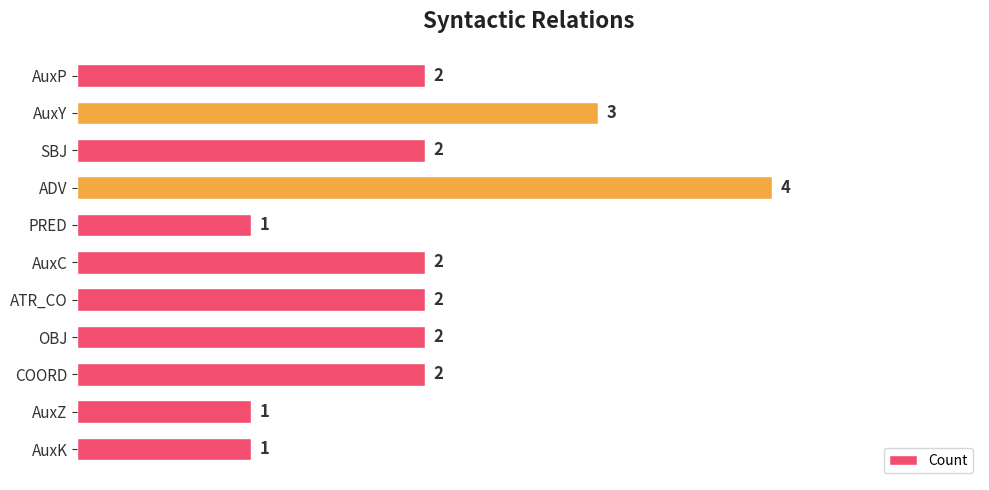

What is the greatest value displayed?

4